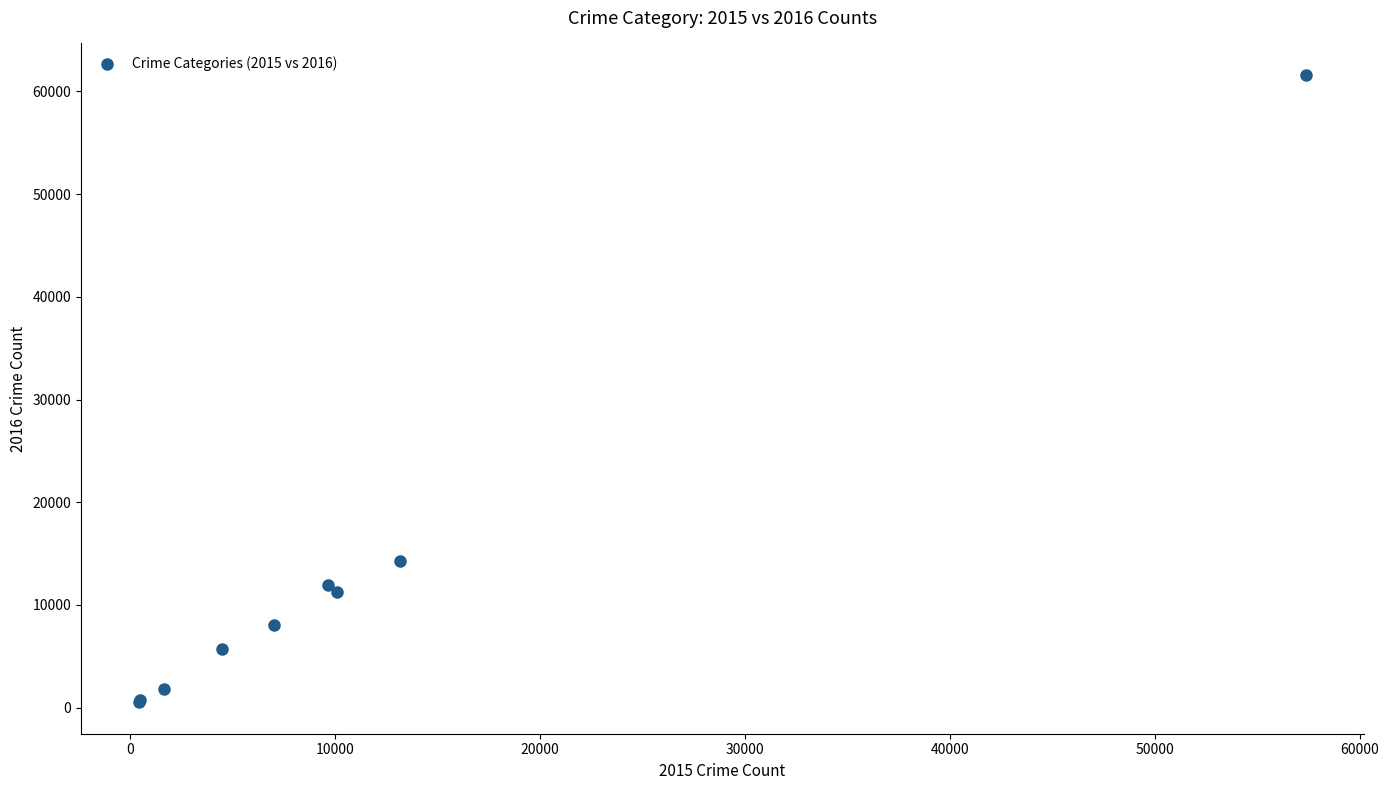

What Y value in the scatter plot is closest to 31066?

14289